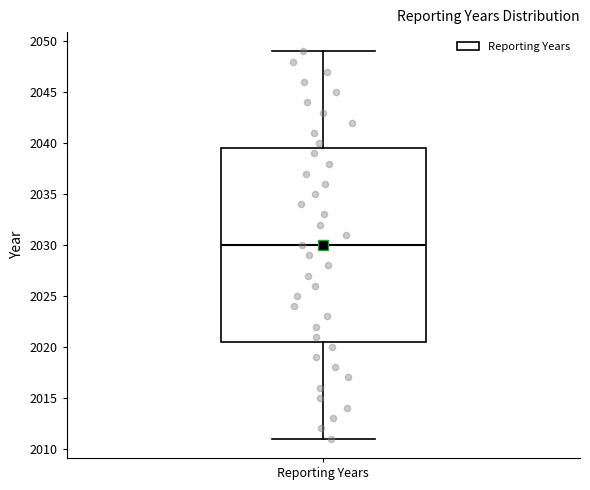

Transcribe this box plot: give where the median line is, the range the box spans, and where the two whiskers end, as read against the y-axis. The values are not printed on the chart, so give them approximately, as read against the axis.

median 2030.0, box 2020.5 to 2039.5, whiskers 2011.0 to 2049.0